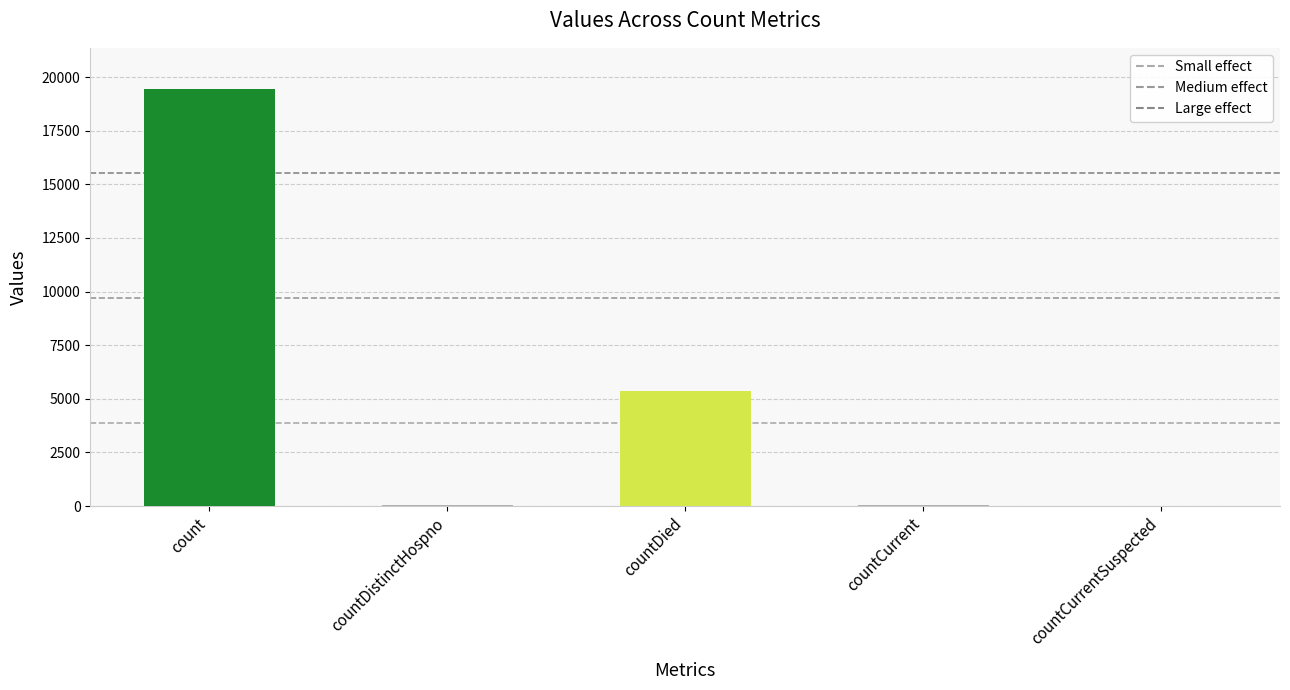

What is the change in value from countDistinctHospno to countDied?

+5319